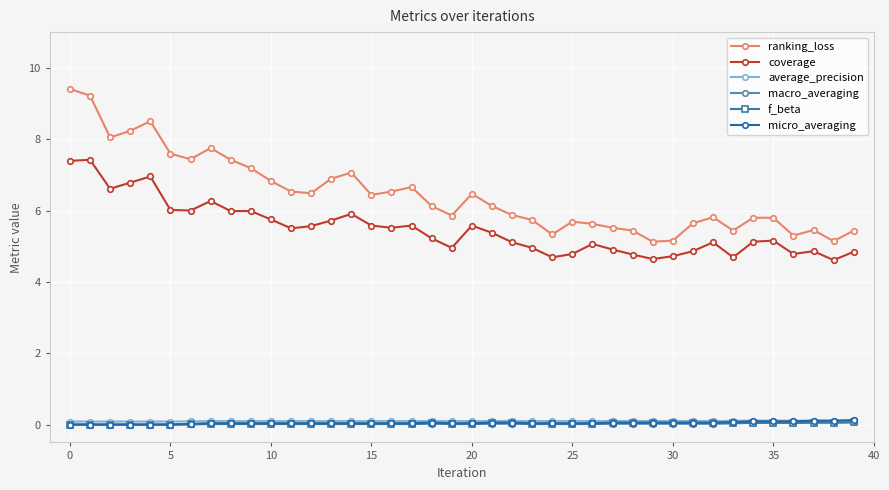

How many lines are shown in the chart?

6